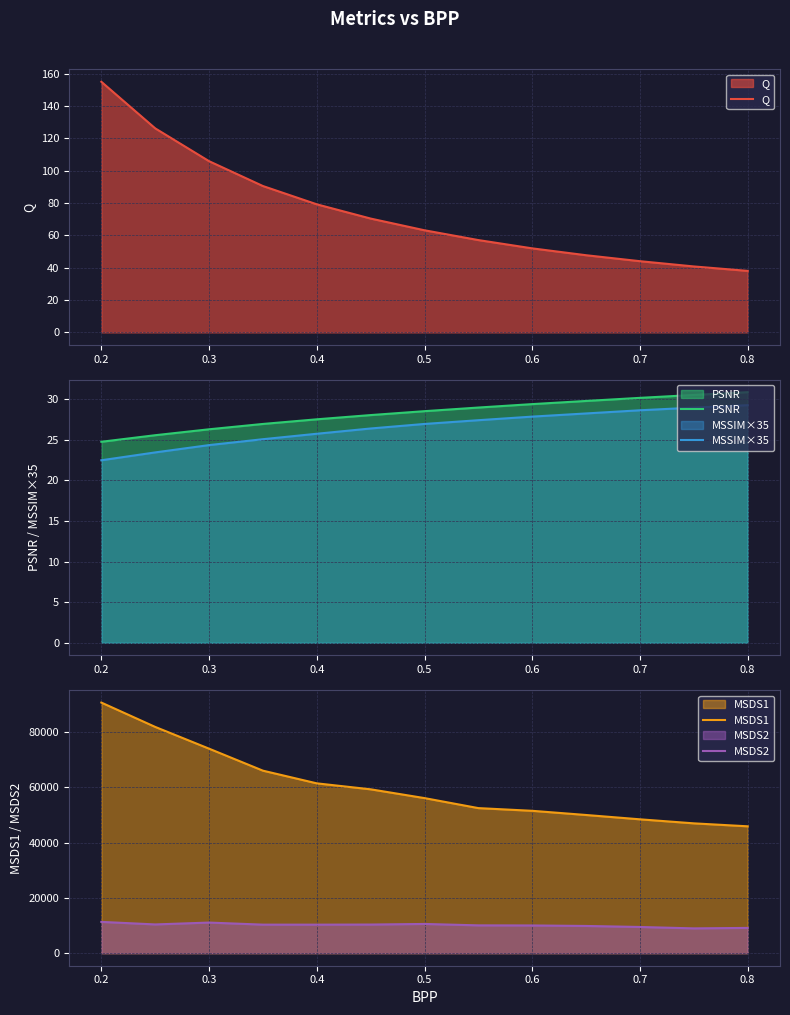

What is the lowest value of the Q series?

38.1